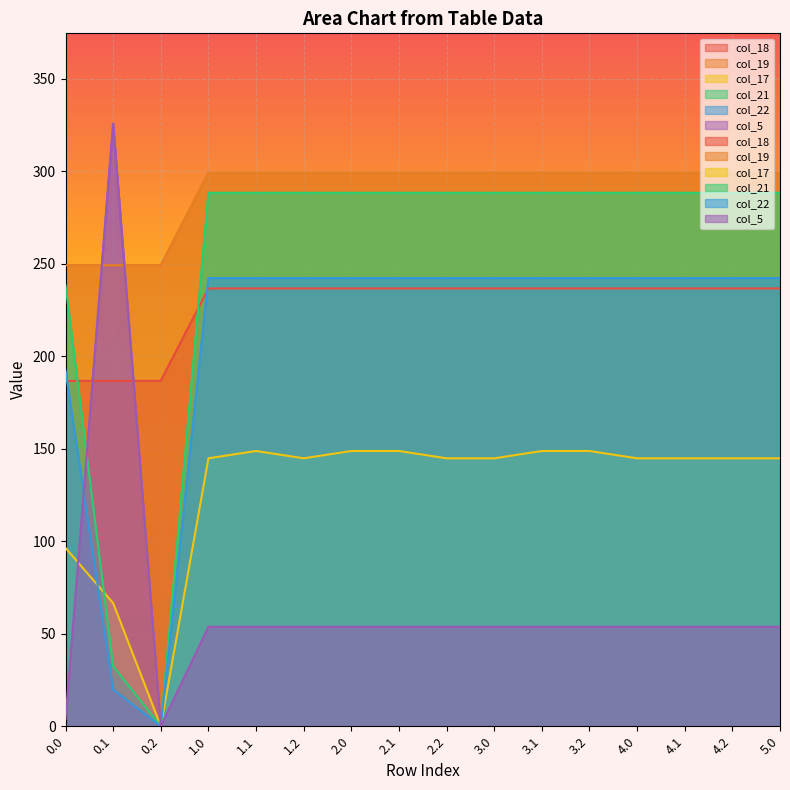

What value does the col_18 series have at 3.2?

236.7